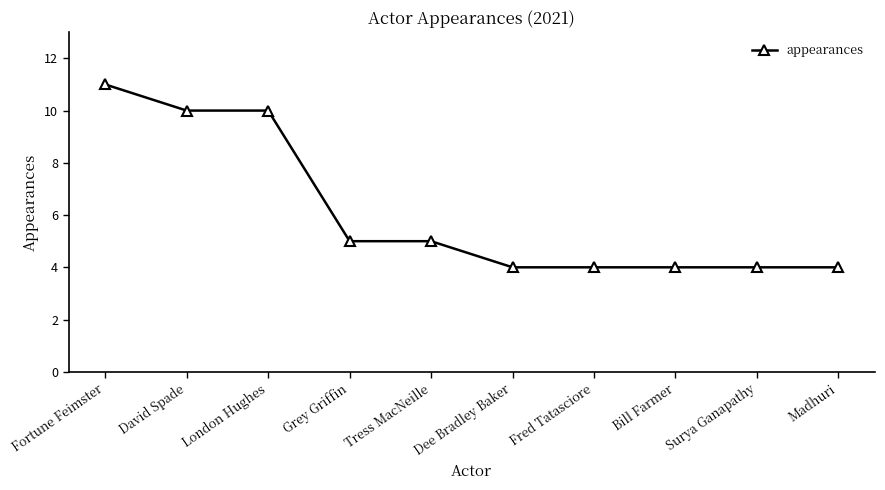

What is the approximate value at Fortune Feimster?

11